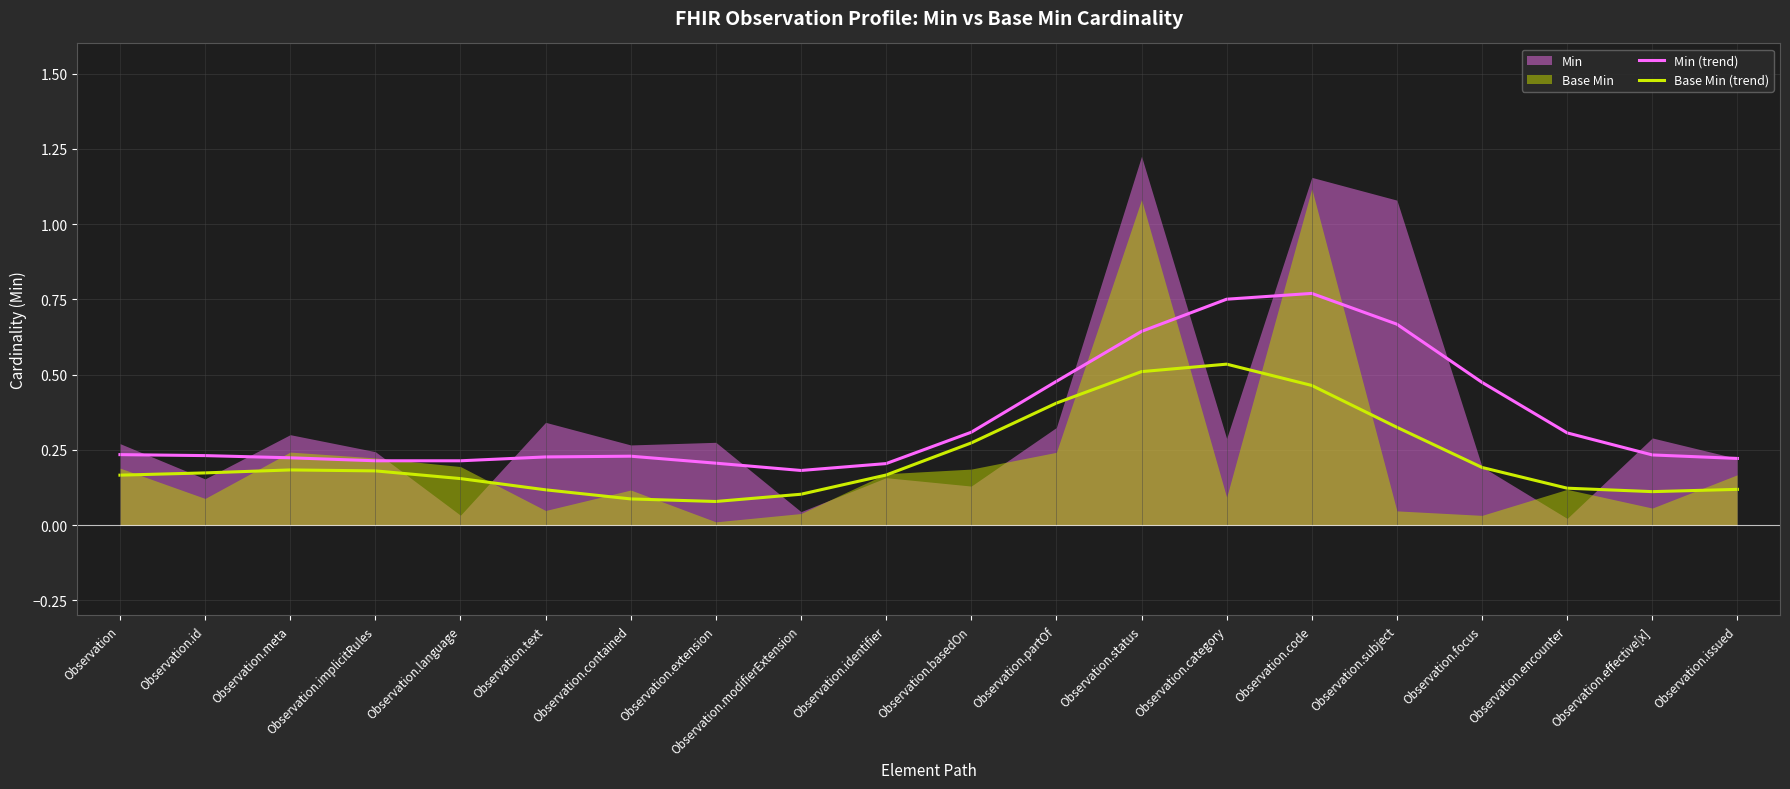

Which series changed the most between Observation.implicitRules and Observation.category?

Min (trend)